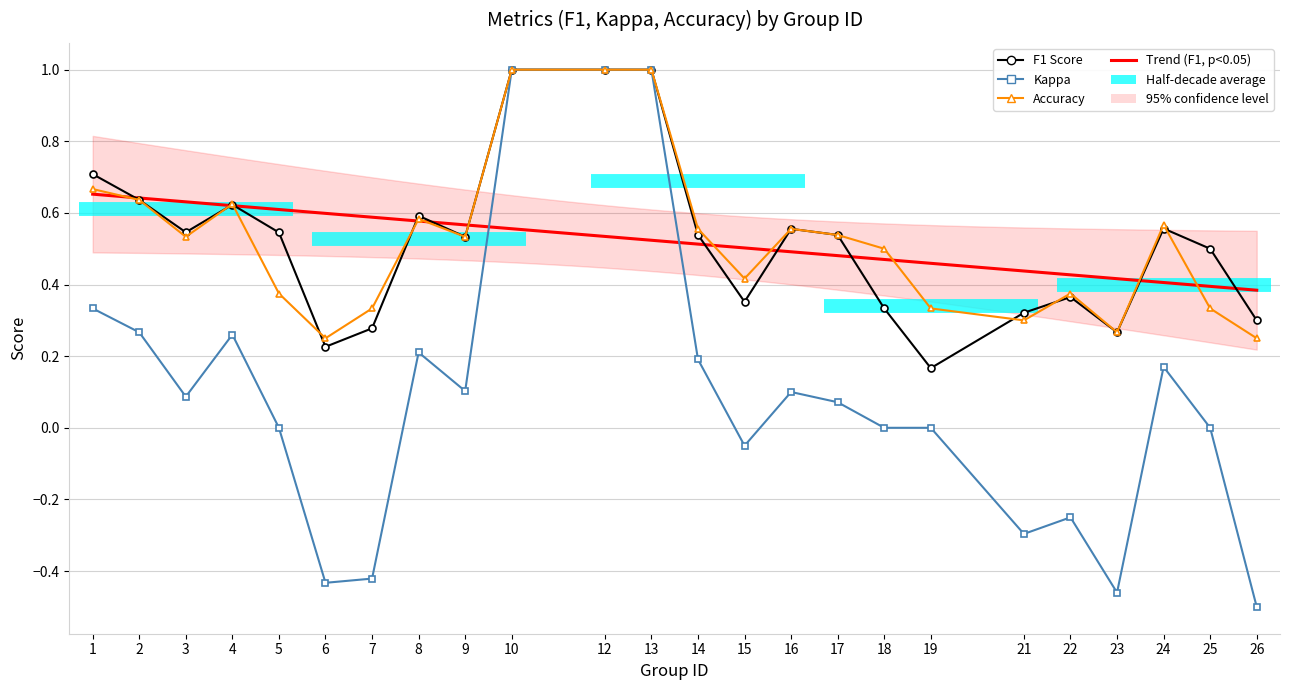

What is the highest value of the kappa series?

1.0